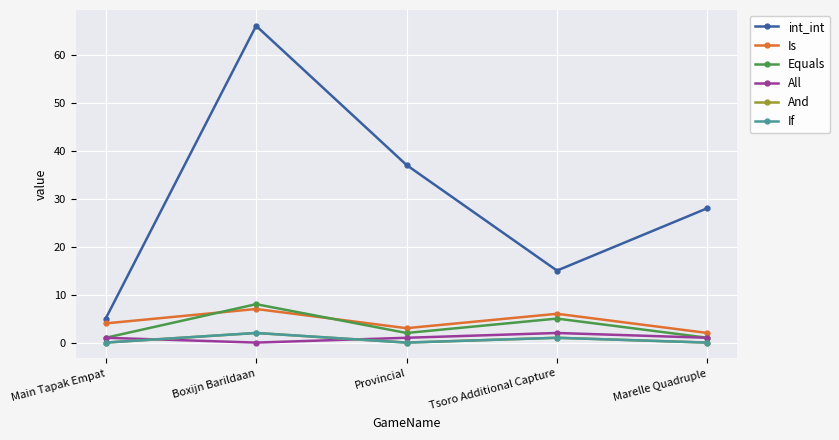

Rank the categories by All value from highest to lowest.

Tsoro Additional Capture, Main Tapak Empat, Provincial, Marelle Quadruple, Boxijn Barildaan